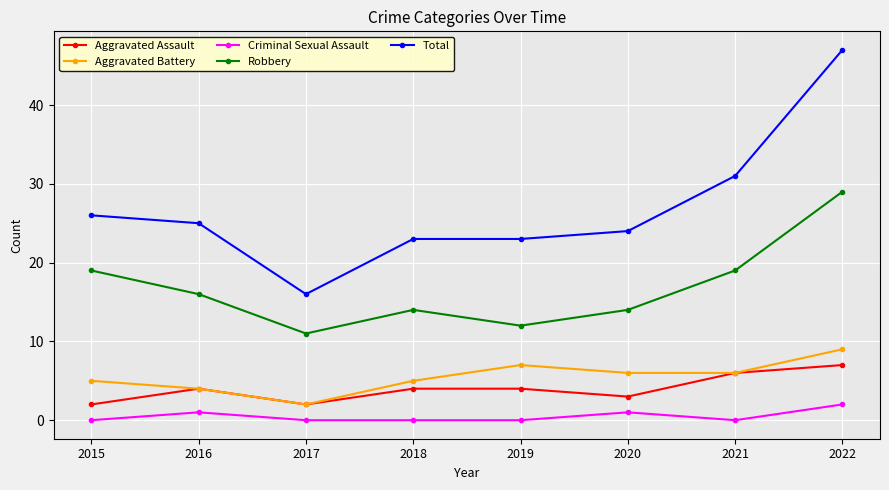

How many lines are shown in the chart?

5